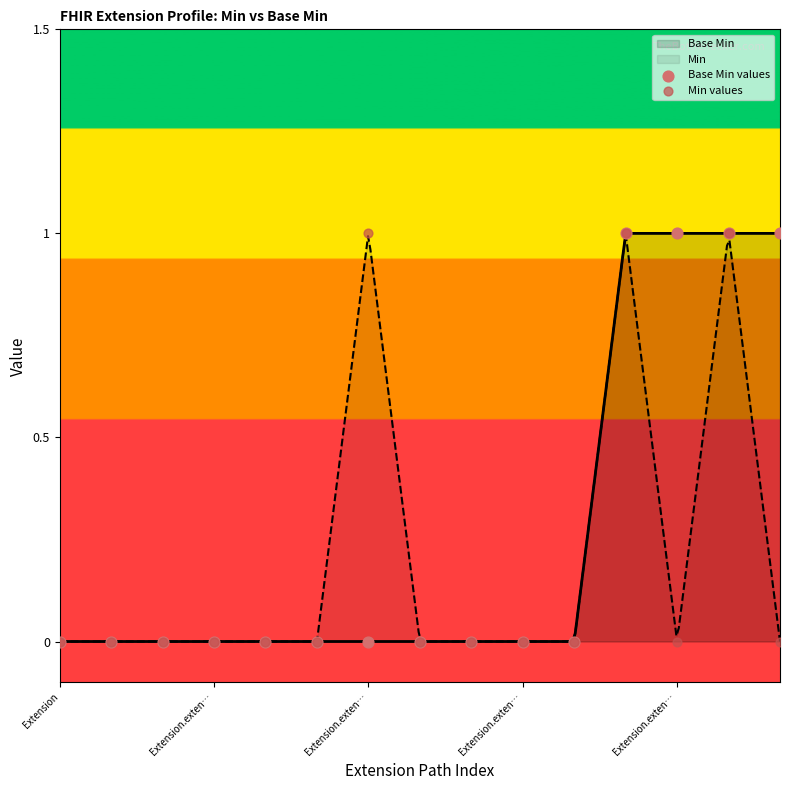

Which series contains the highest Y value?

Base Min values